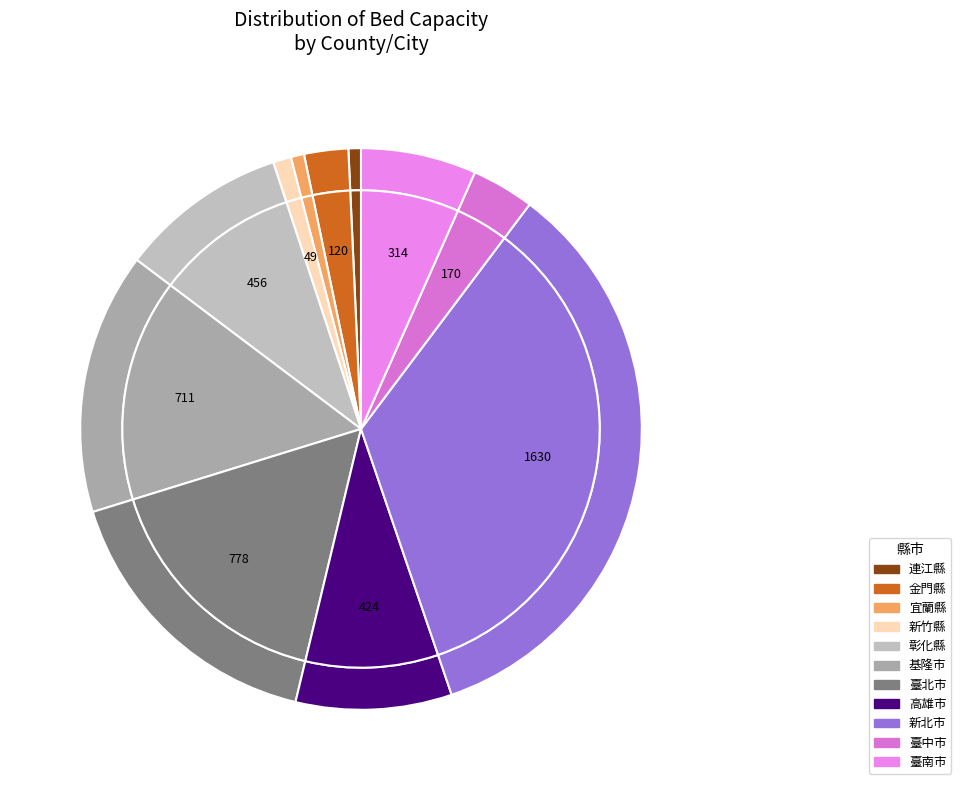

Count the number of slices in the pie.

11